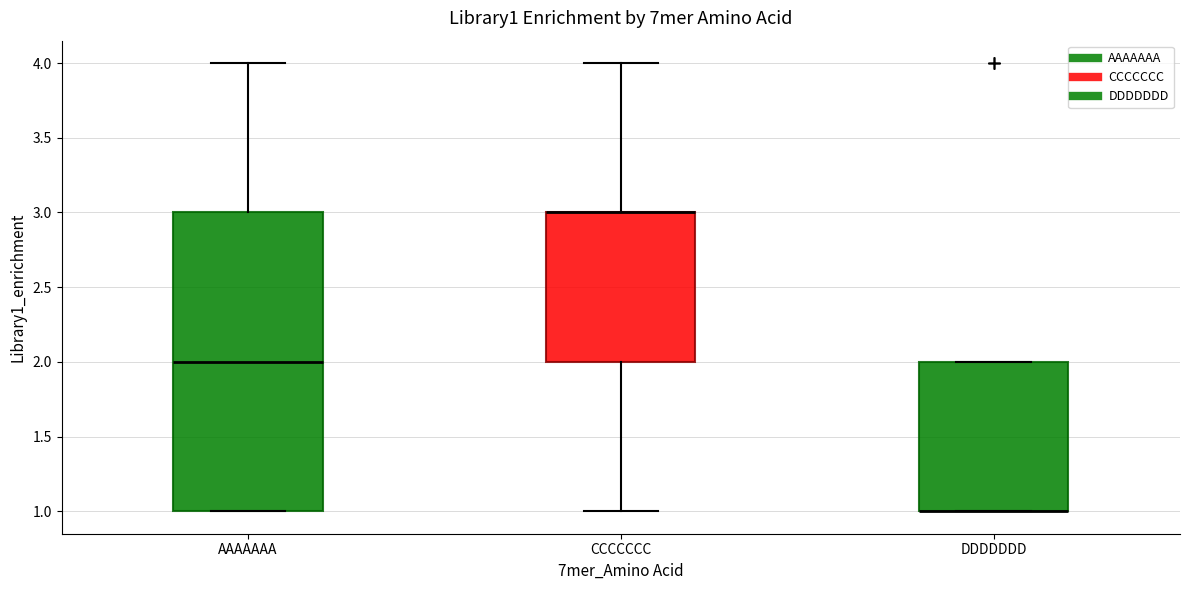

Reading left to right, read every box against the y-axis: the position of its median line, the range the box covers, and the ends of its whiskers. The values are not printed on the chart, so give them approximately, as read against the axis.

AAAAAAA: median 2, box 1 to 3, whiskers 1 to 4
CCCCCCC: median 3 (drawn on the box's upper edge), box 2 to 3, whiskers 1 to 4
DDDDDDD: median 1 (drawn on the box's lower edge), box 1 to 2, whiskers 1 to 2